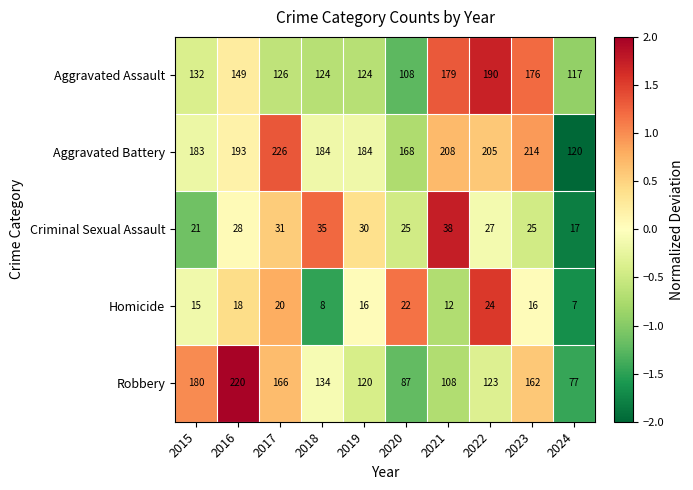

How many series are shown in this chart?

5